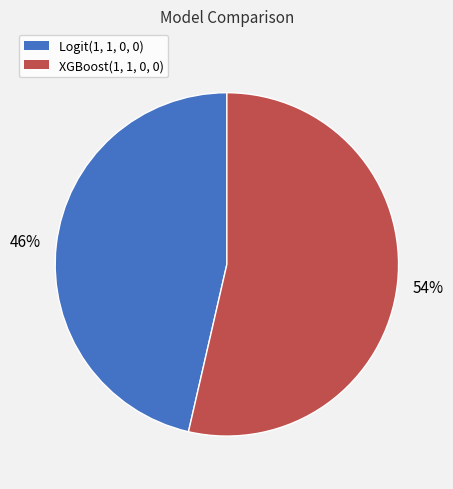

Do XGBoost(1, 1, 0, 0) and Logit(1, 1, 0, 0) together represent more than half of the pie?

Yes